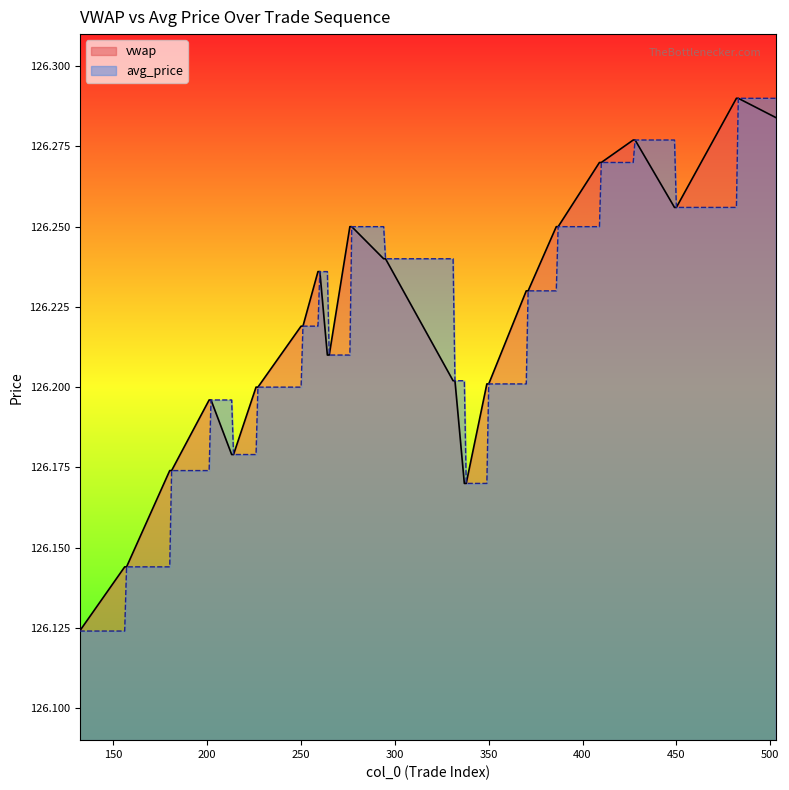

What is the total value across all series at 350?

252.4